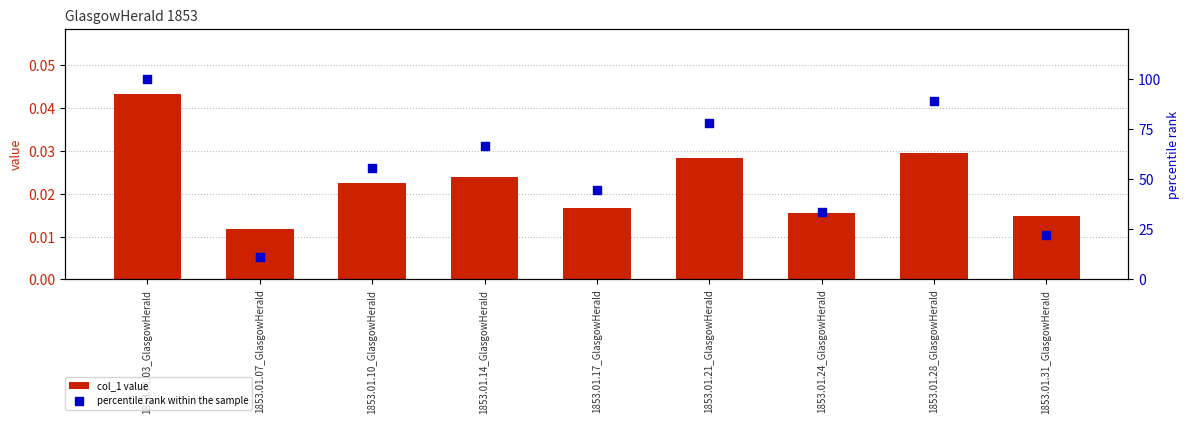

At how many categories does at least one series exceed 96?

1